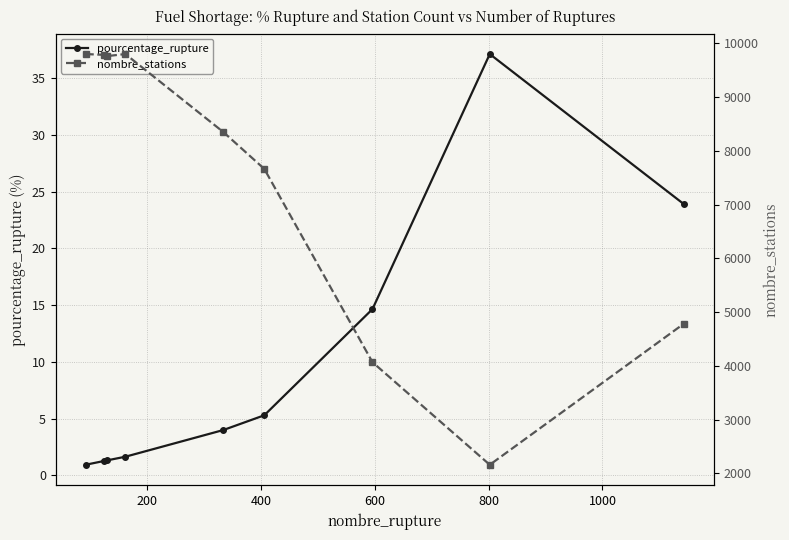

What is the value of the pourcentage_rupture point at the 1st from the left?

0.9